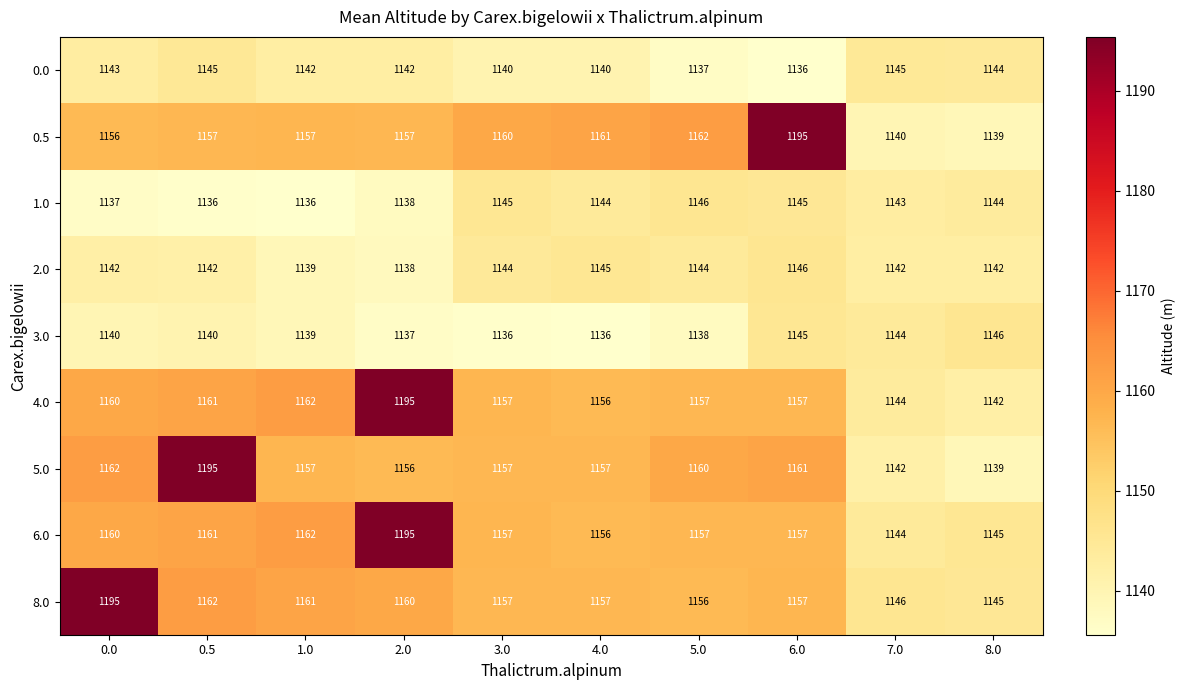

What is the spread (max minus min) of values at 0.0?

58